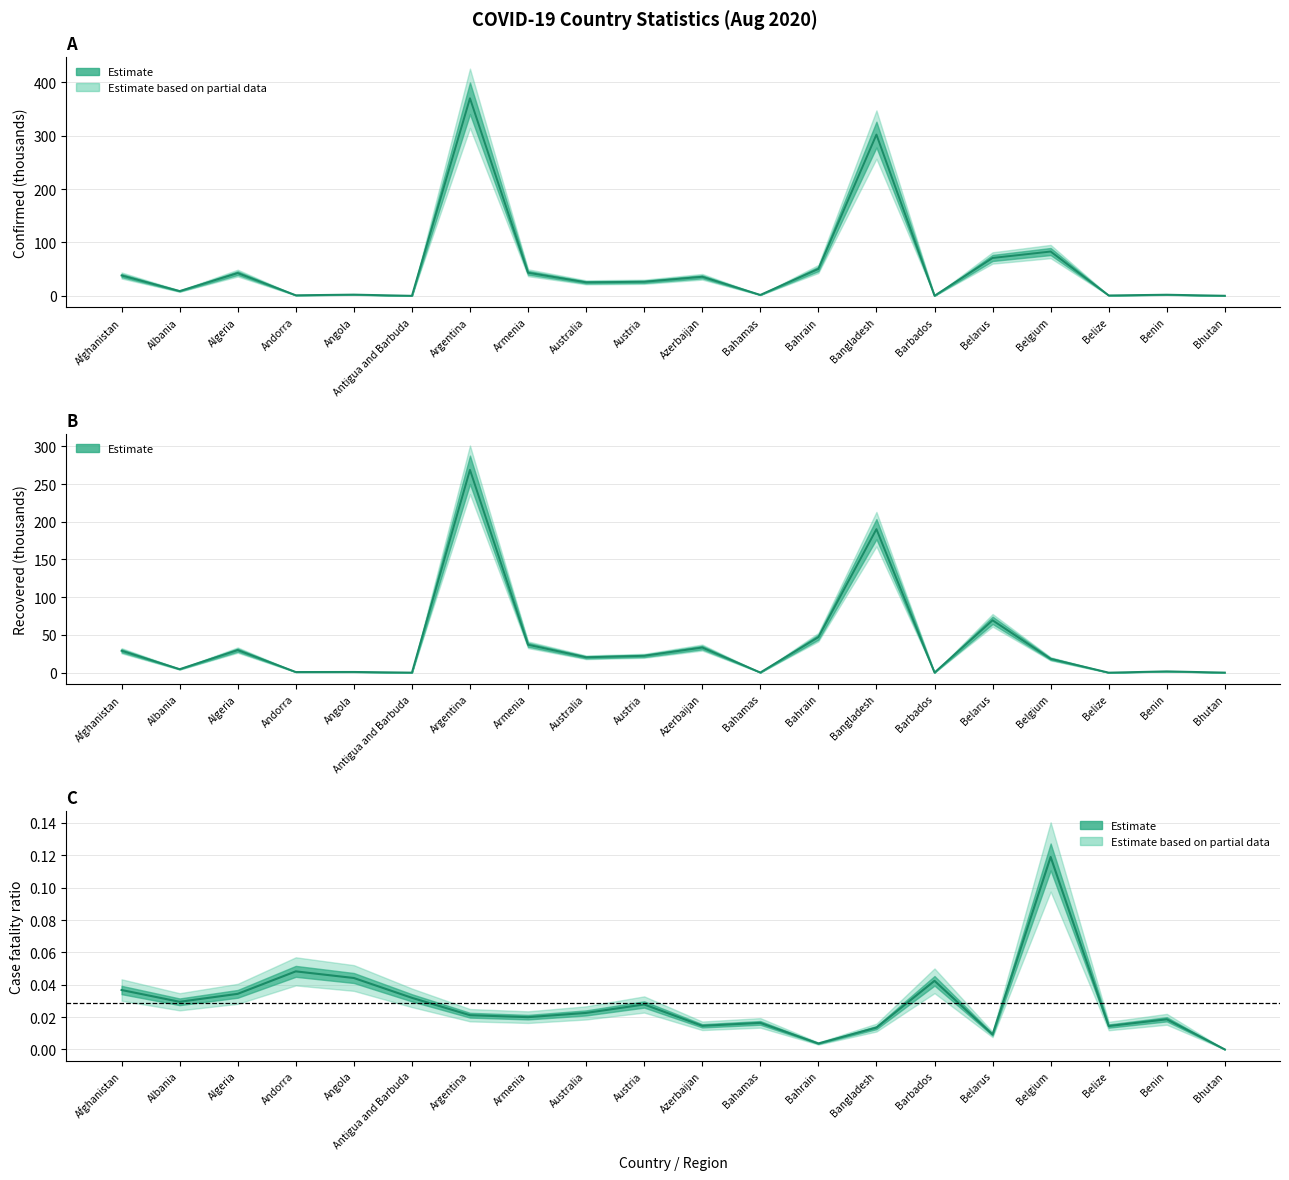

What is the average value of the Confirmed series?

55.3